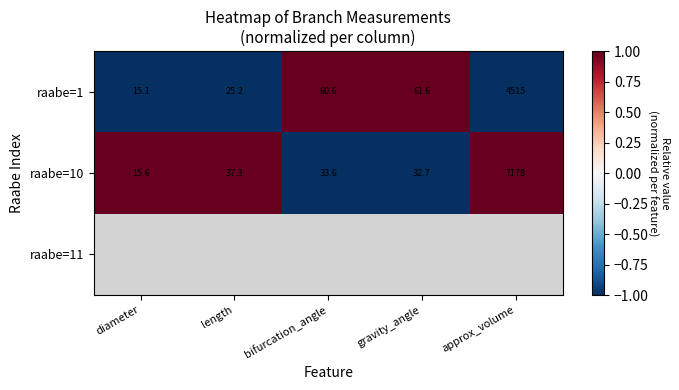

True or false: raabe=1 has a value of 4515.0 at approx_volume.

True